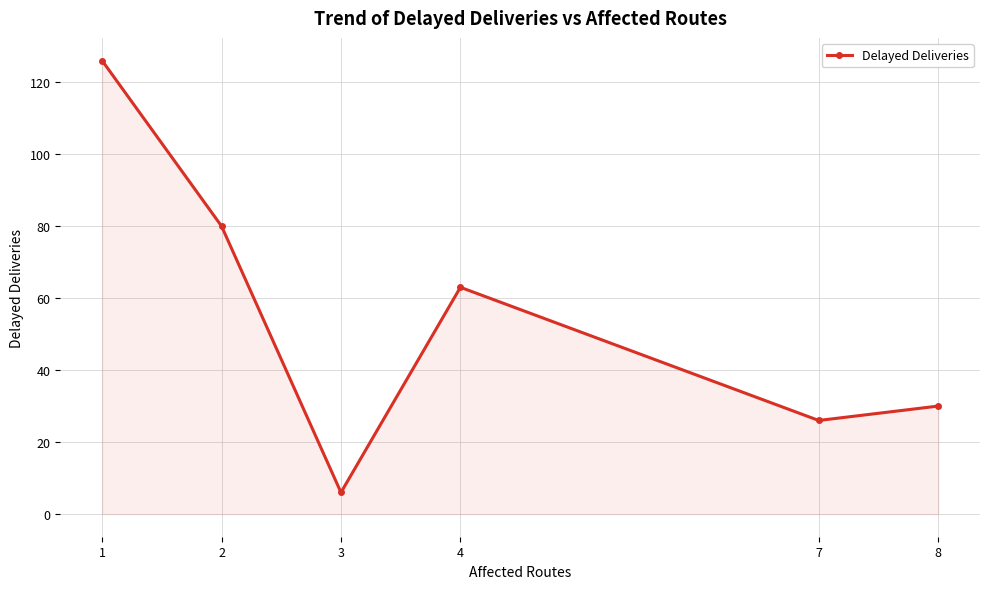

What is the value of the 3rd point from the left?

6